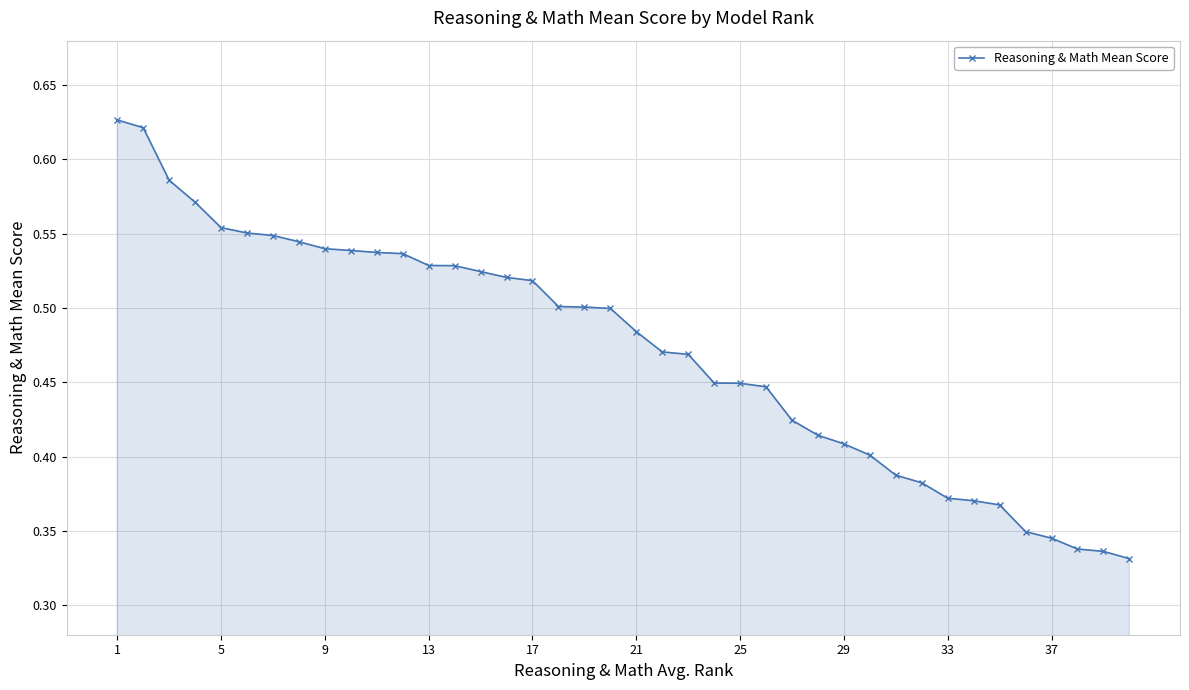

What is the sum of all values?

18.9